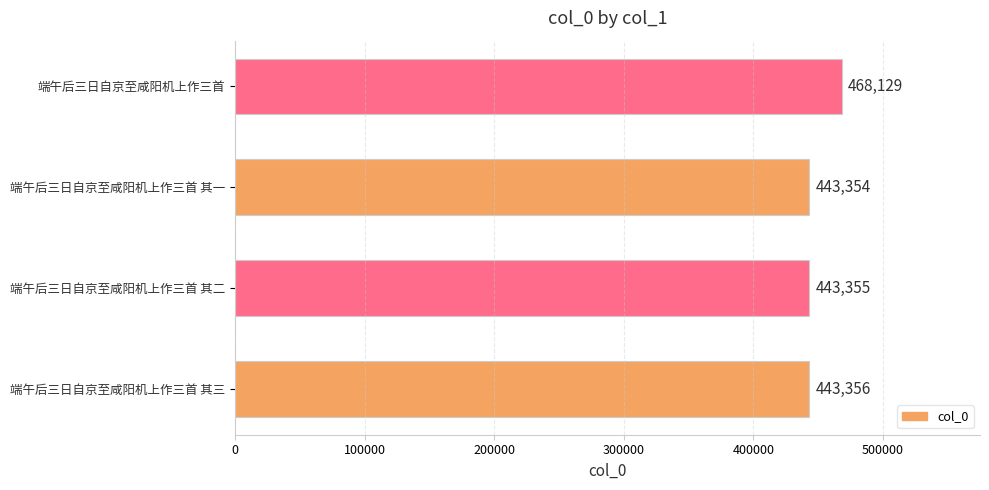

Reading top to bottom, what are all the values shown in this chart?

468129	443354	443355	443356